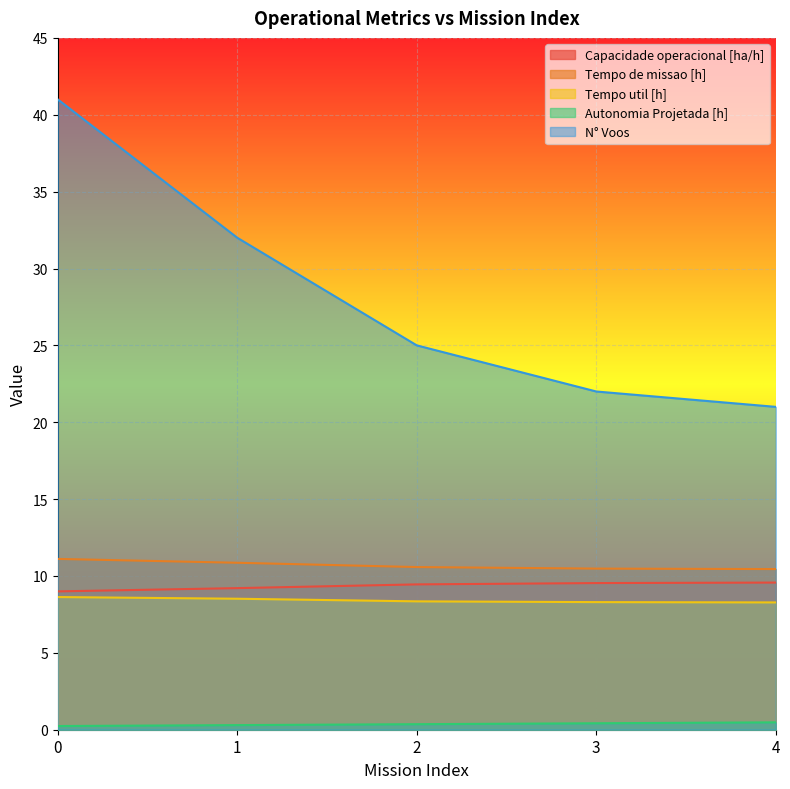

True or false: Tempo util [h] and Tempo de missao [h] cross at least once.

False